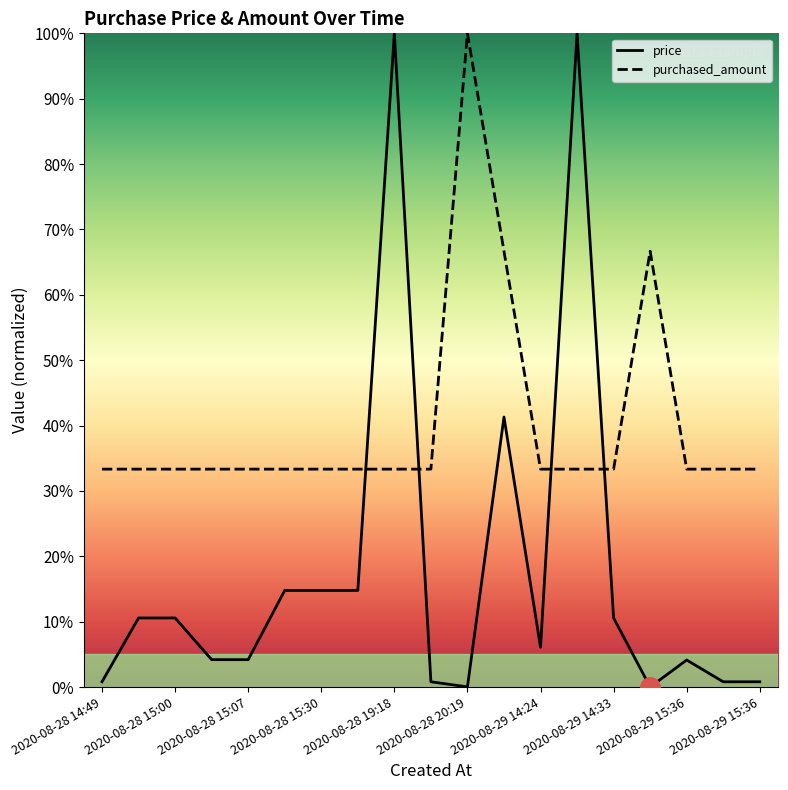

What is the value of the price point at the 2nd from the left?

10.6